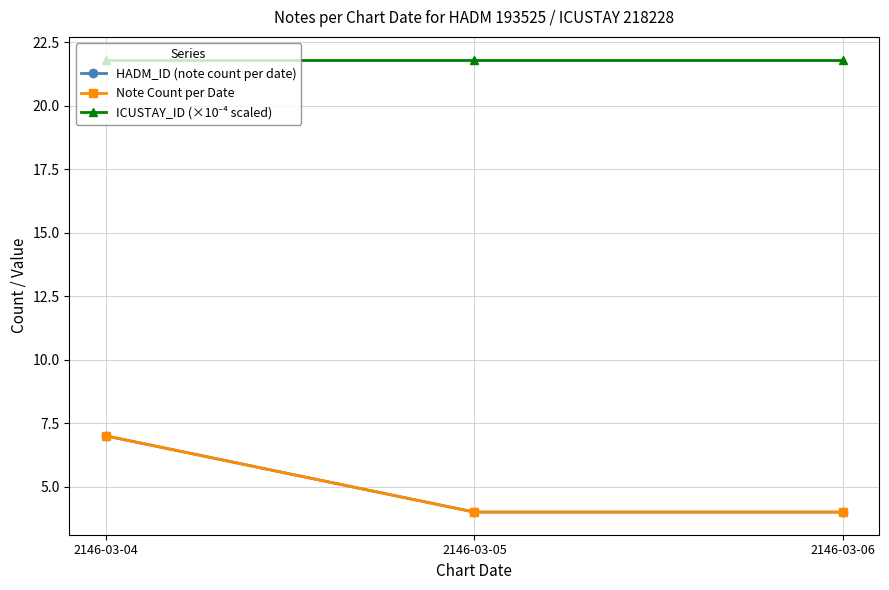

Is this an area chart (filled region under the line)?

No